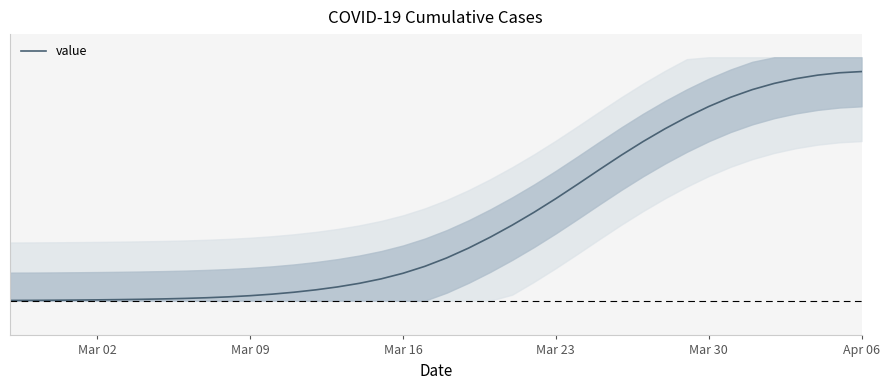

Reading right to left, what are all the values shown in this chart?

1.0	1.0	1.0	1.0	0.9	0.9	0.9	0.8	0.8	0.7	0.7	0.6	0.6	0.5	0.4	0.4	0.3	0.3	0.2	0.2	0.1	0.1	0.1	0.1	0.1	0.0	0.0	0.0	0.0	0.0	0.0	0.0	0.0	0.0	0.0	0.0	0.0	0.0	0.0	0.0